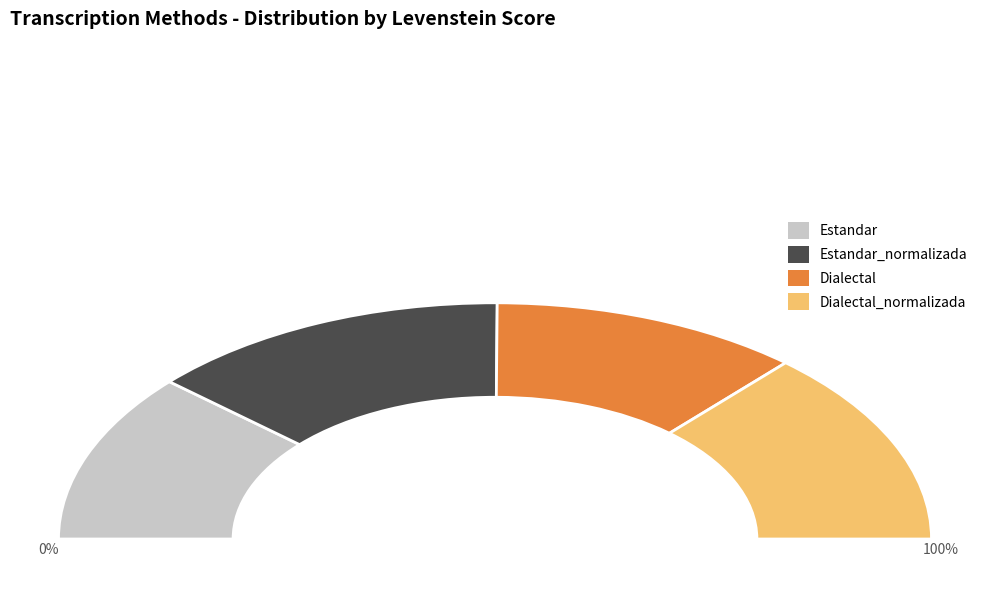

Is Estandar the majority of the pie?

No